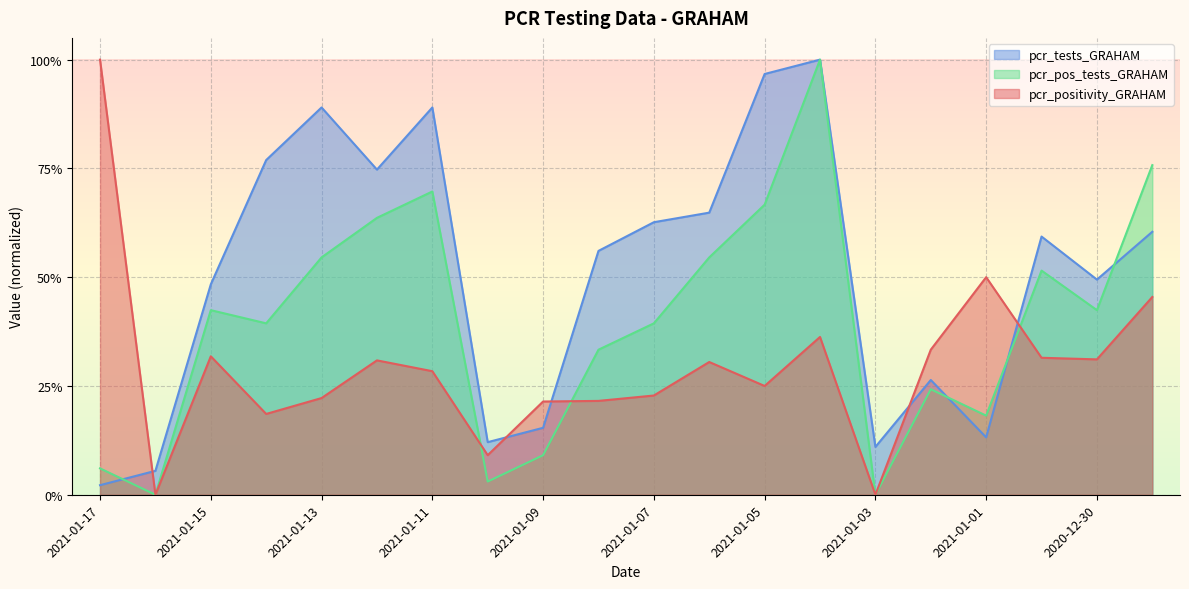

After their last crossing, which series has the higher values: pcr_tests_GRAHAM or pcr_positivity_GRAHAM?

pcr_tests_GRAHAM